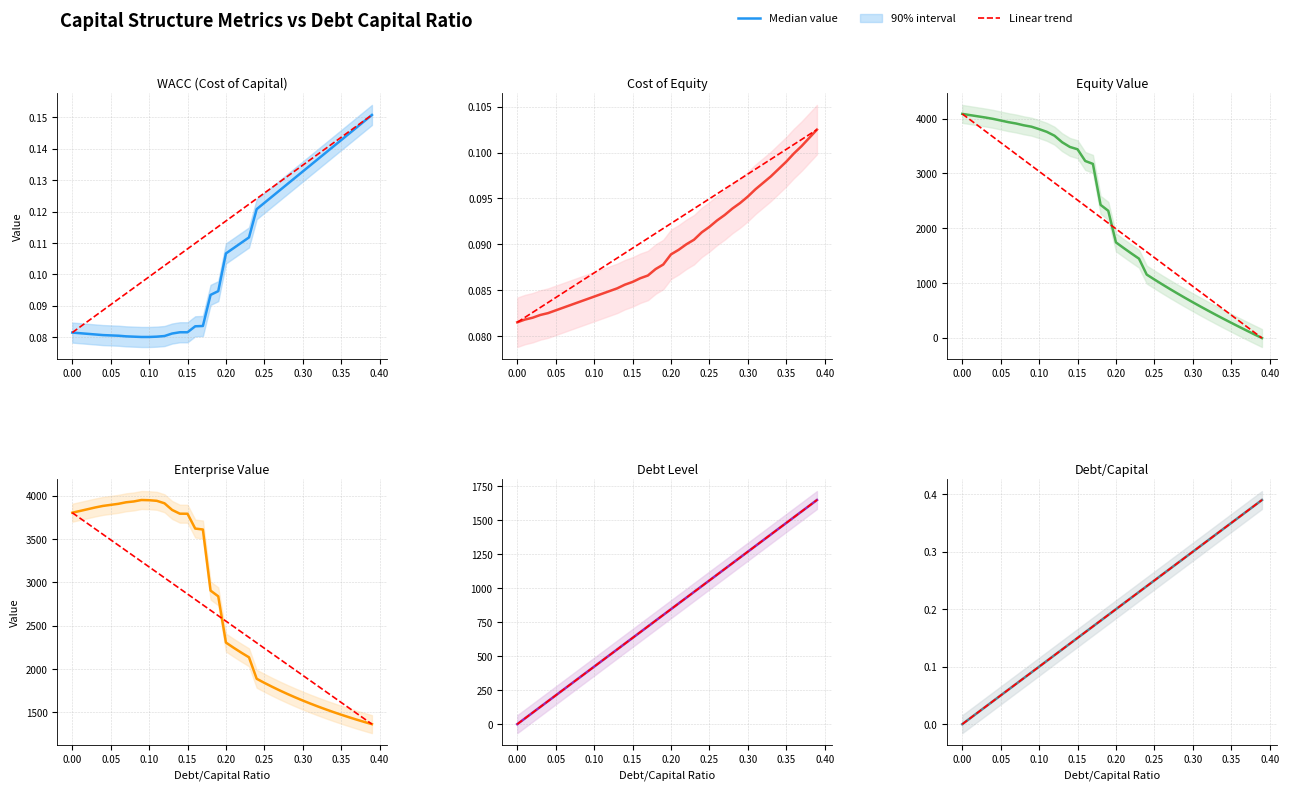

Which series has the largest range (max minus min)?

equity_value